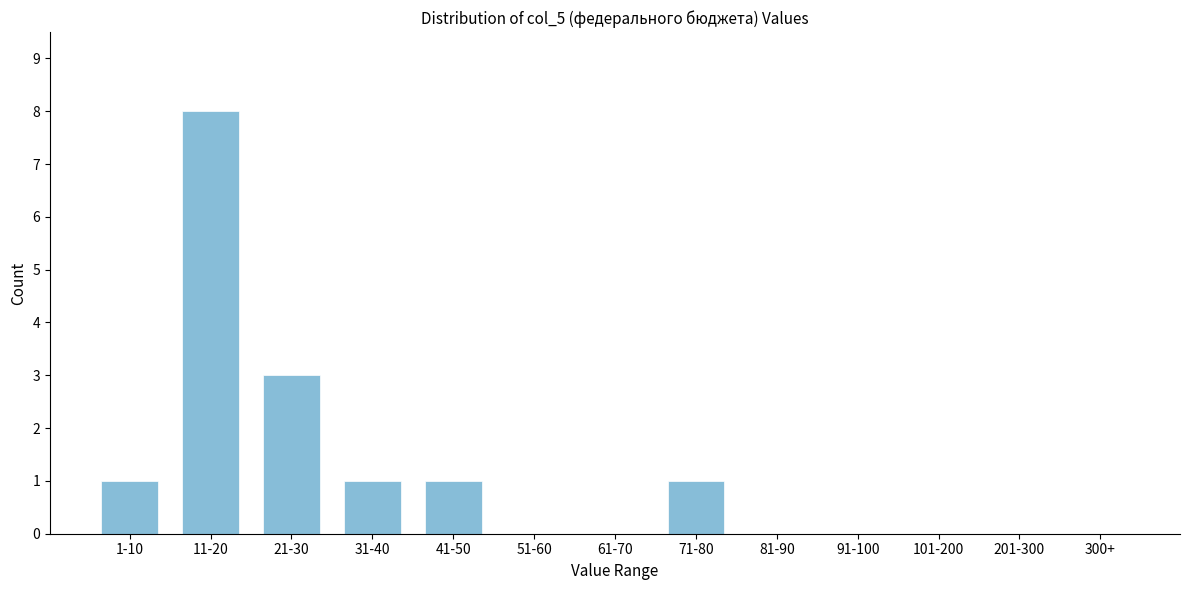

Reading left to right, what are all the values shown in this chart?

1-10=1	11-20=8	21-30=3	31-40=1	41-50=1	51-60=0	61-70=0	71-80=1	81-90=0	91-100=0	101-200=0	201-300=0	300+=0